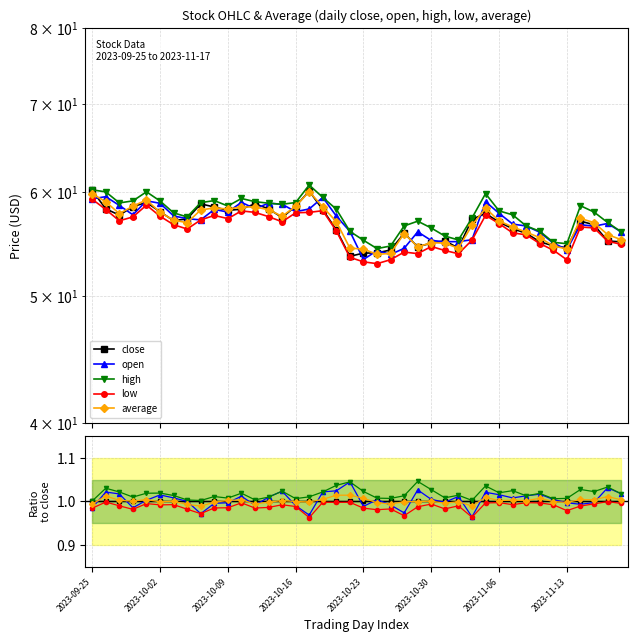

Which has a higher value, 20 or 38?

20